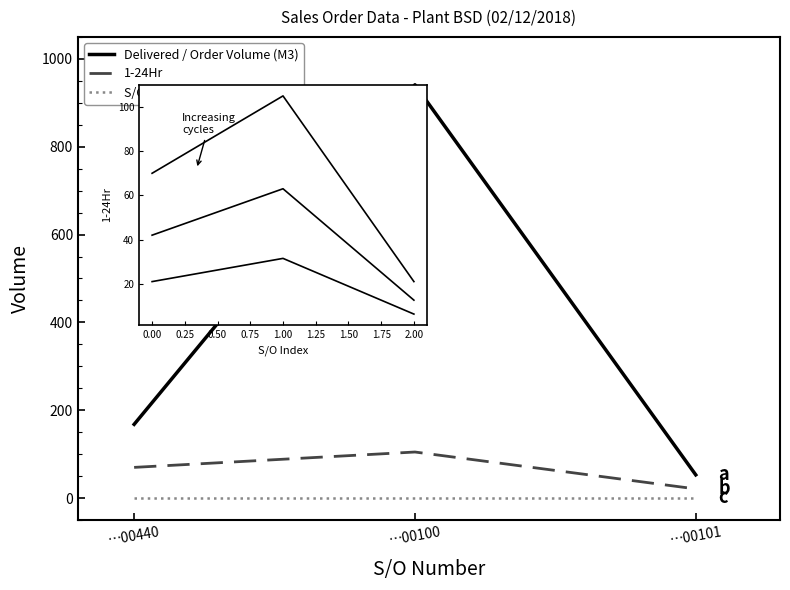

True or false: 1-24Hr has a value of 9 at …00101.

False